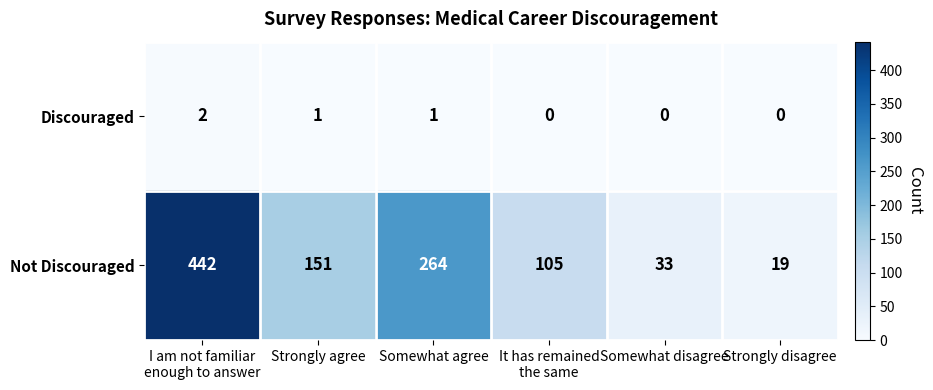

Rank the series by their maximum value, from lowest to highest.

Discouraged, Not Discouraged